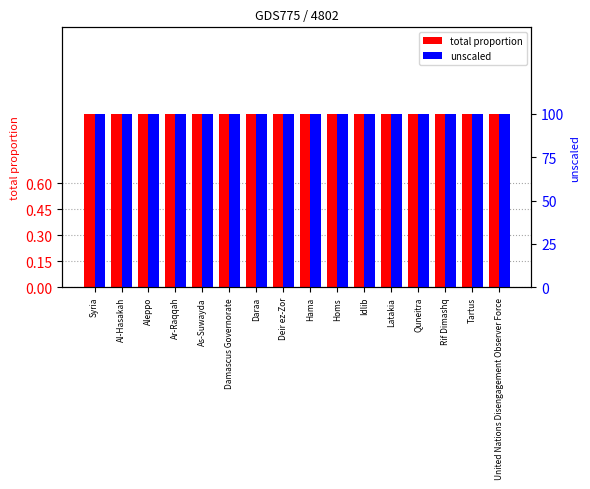

What is the value of the unscaled bar at the 15th from the left?

100